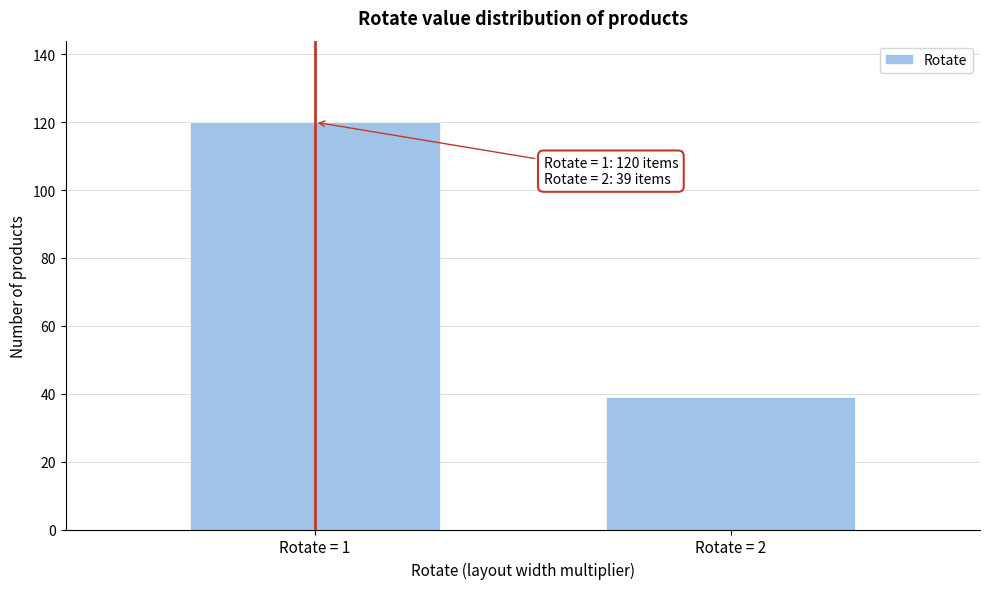

Reading right to left, what are all the values shown in this chart?

Rotate = 2=39	Rotate = 1=120